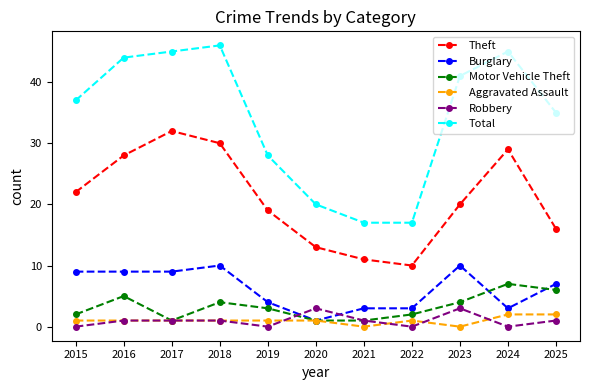

True or false: Total has more than 2 points higher than both neighbors.

False